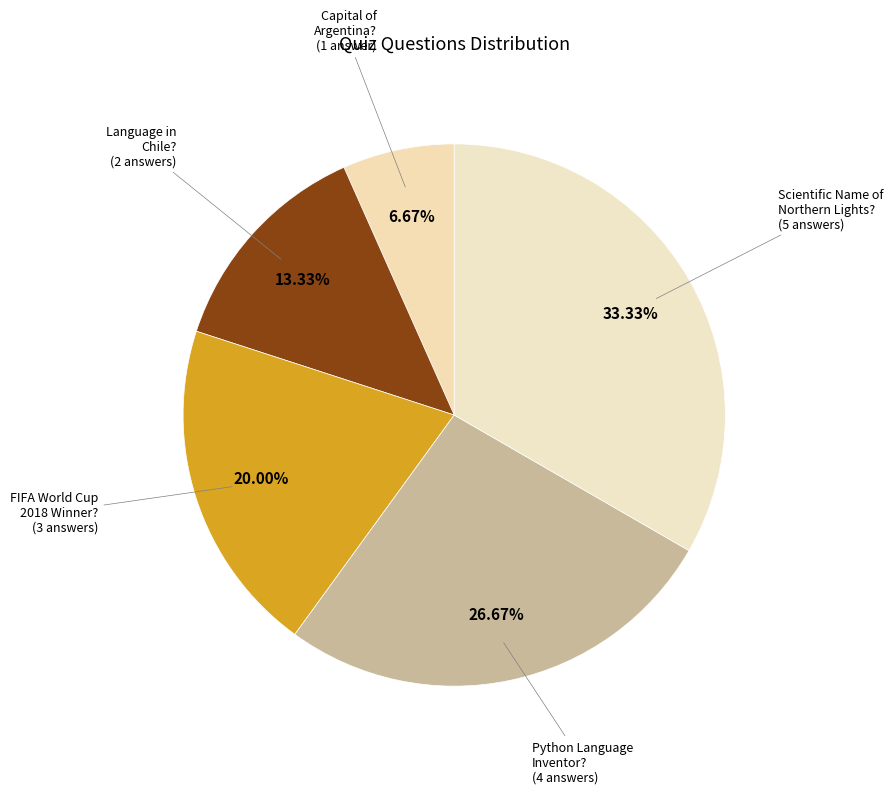

To the nearest percent, what is the difference between the largest and smallest slice percentages?

27%